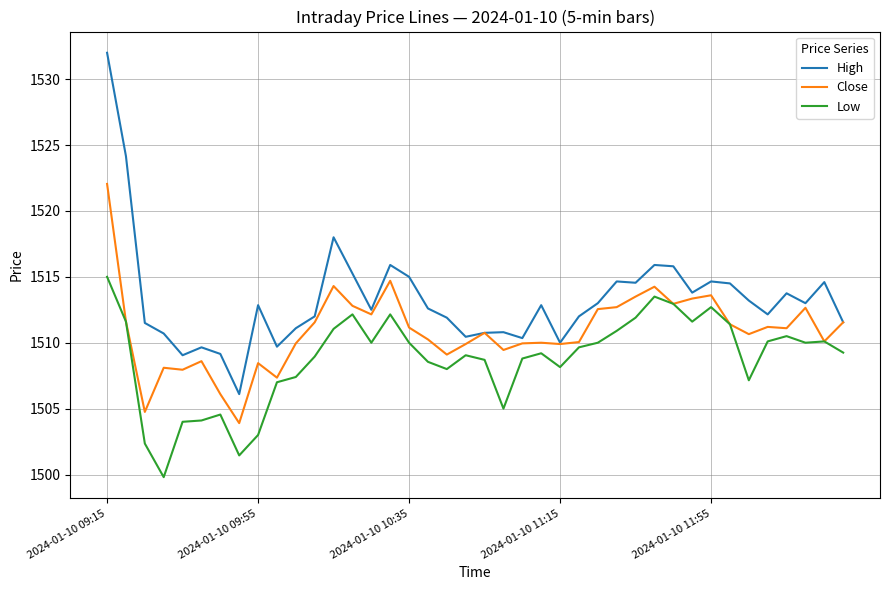

List the series in order of their peak value, highest first.

High, Close, Low